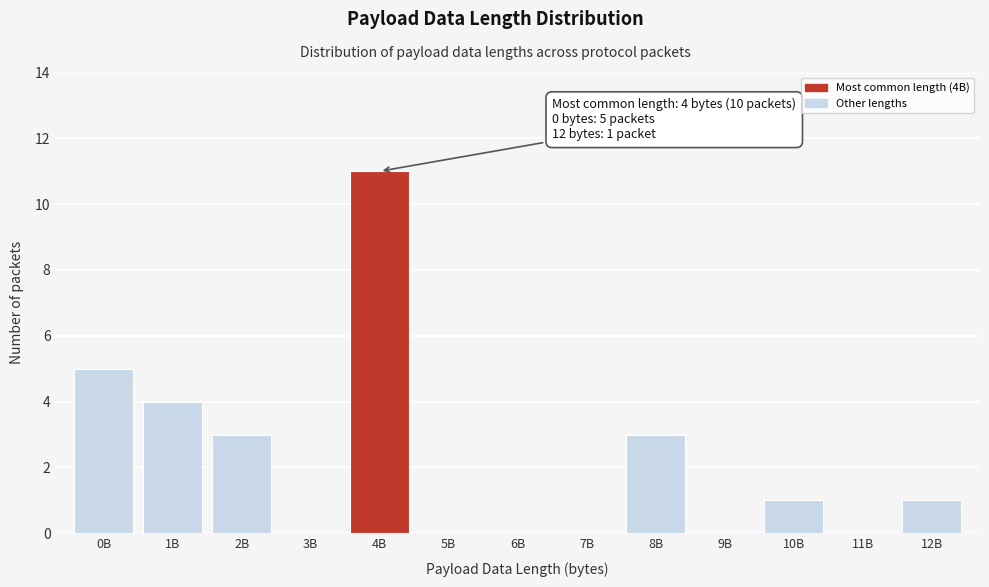

Reading left to right, list all the values displayed in this chart.

0B=5	1B=4	2B=3	3B=0	4B=11	5B=0	6B=0	7B=0	8B=3	9B=0	10B=1	11B=0	12B=1